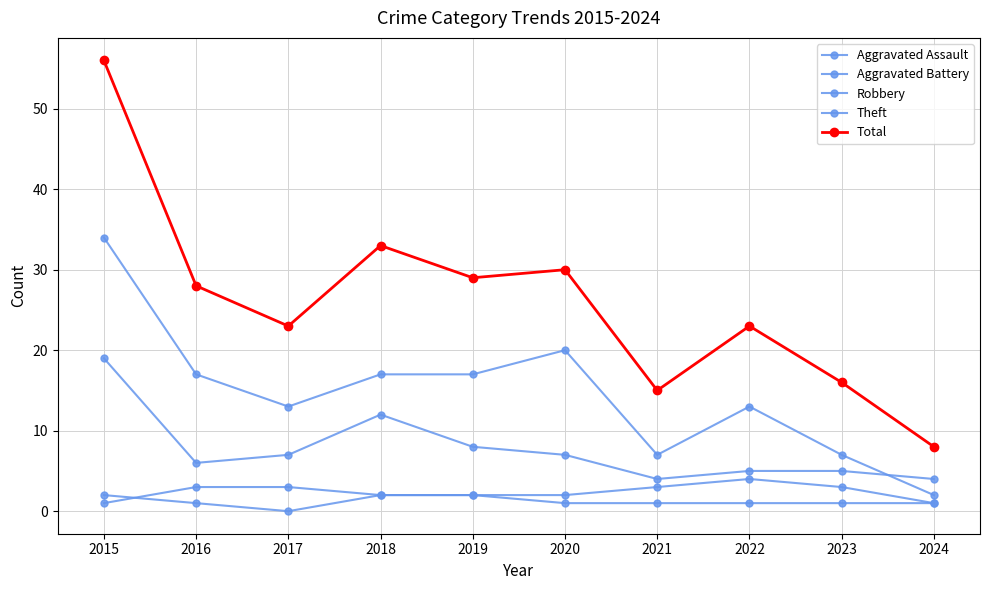

True or false: Total and Robbery intersect in this chart.

False